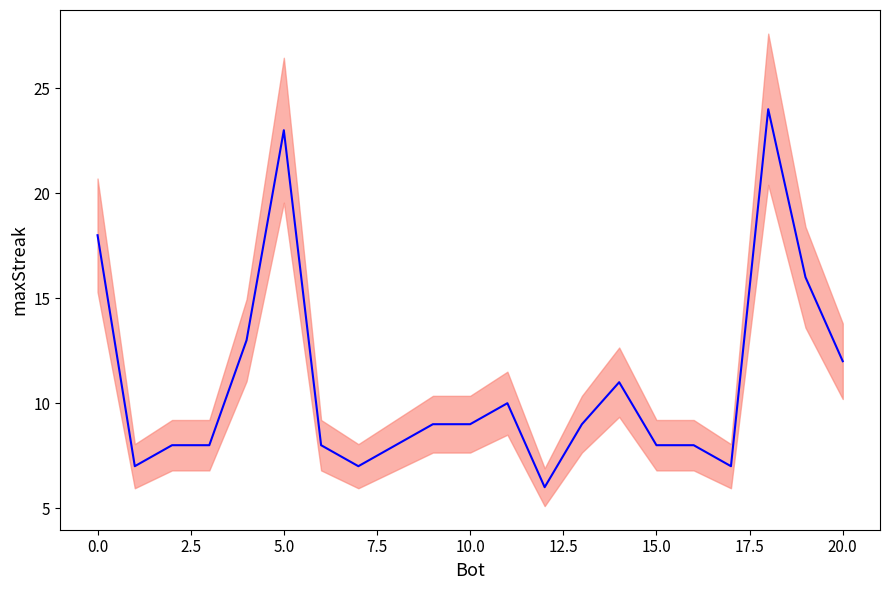

What is the difference between the maximum and second lowest values?

17